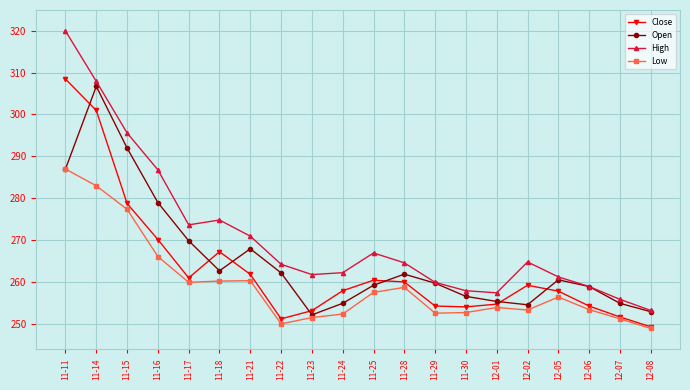

True or false: High has more than 0 points higher than both neighbors.

True